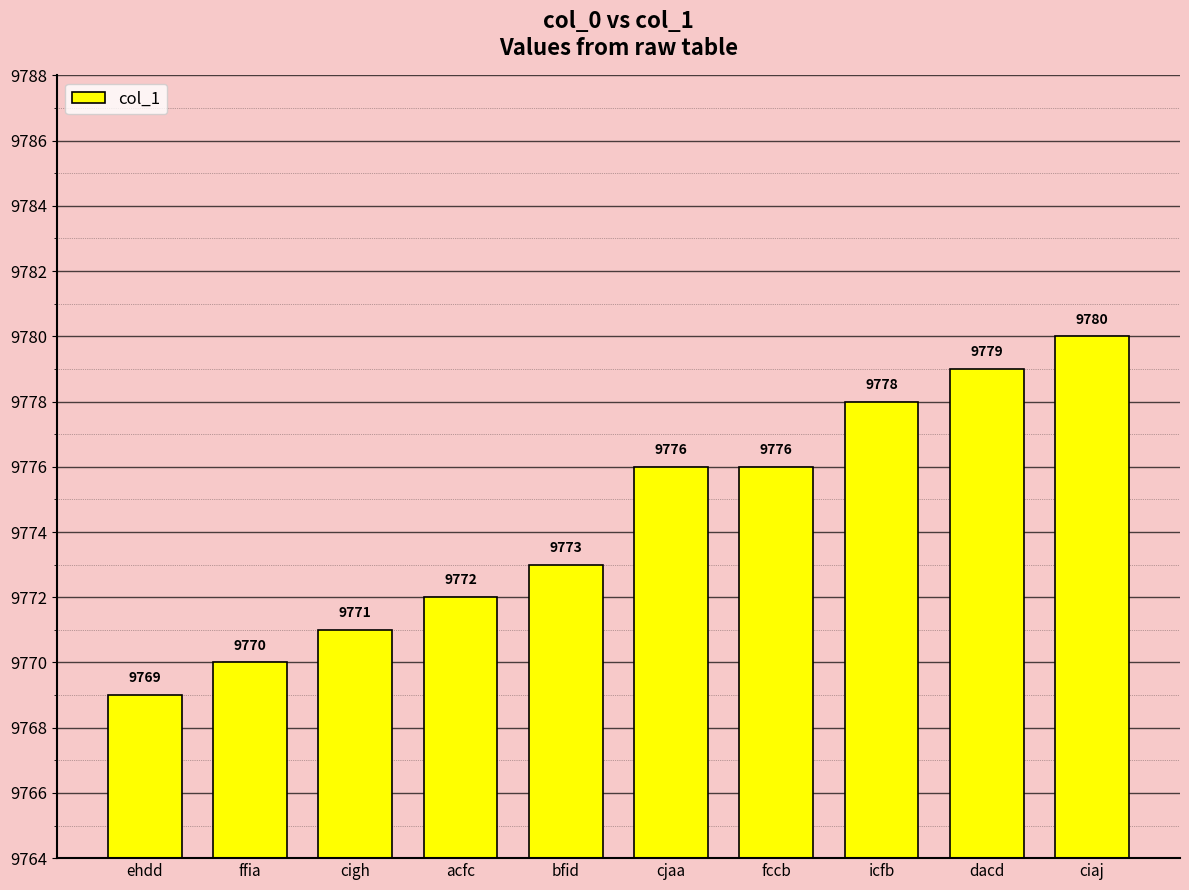

What position from the right is ciaj?

1